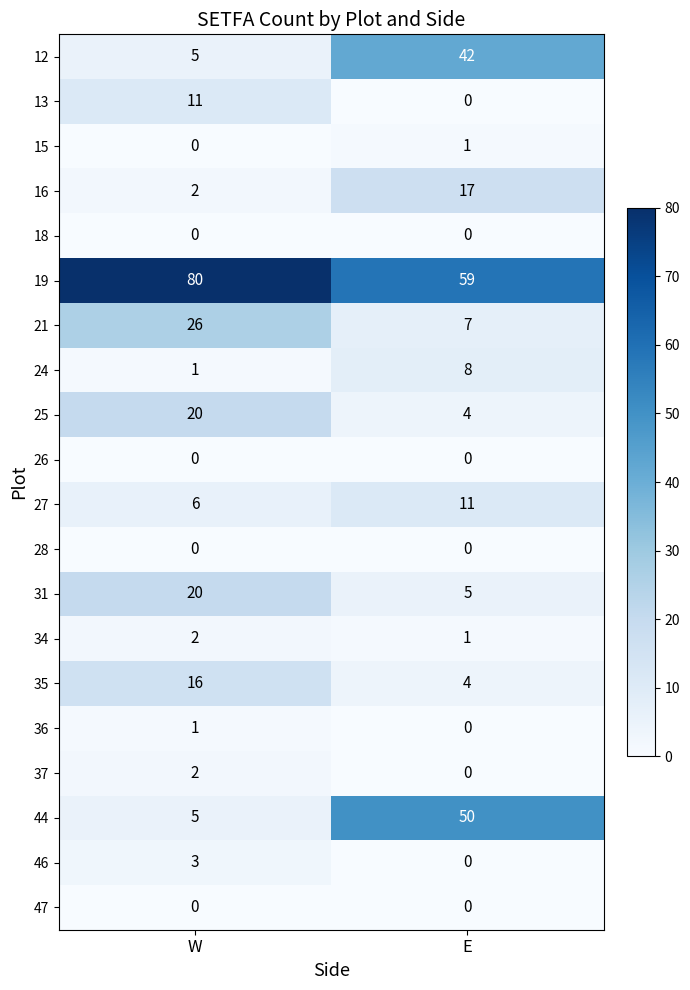

What is the difference between the maximum and minimum values in the 27 series?

5